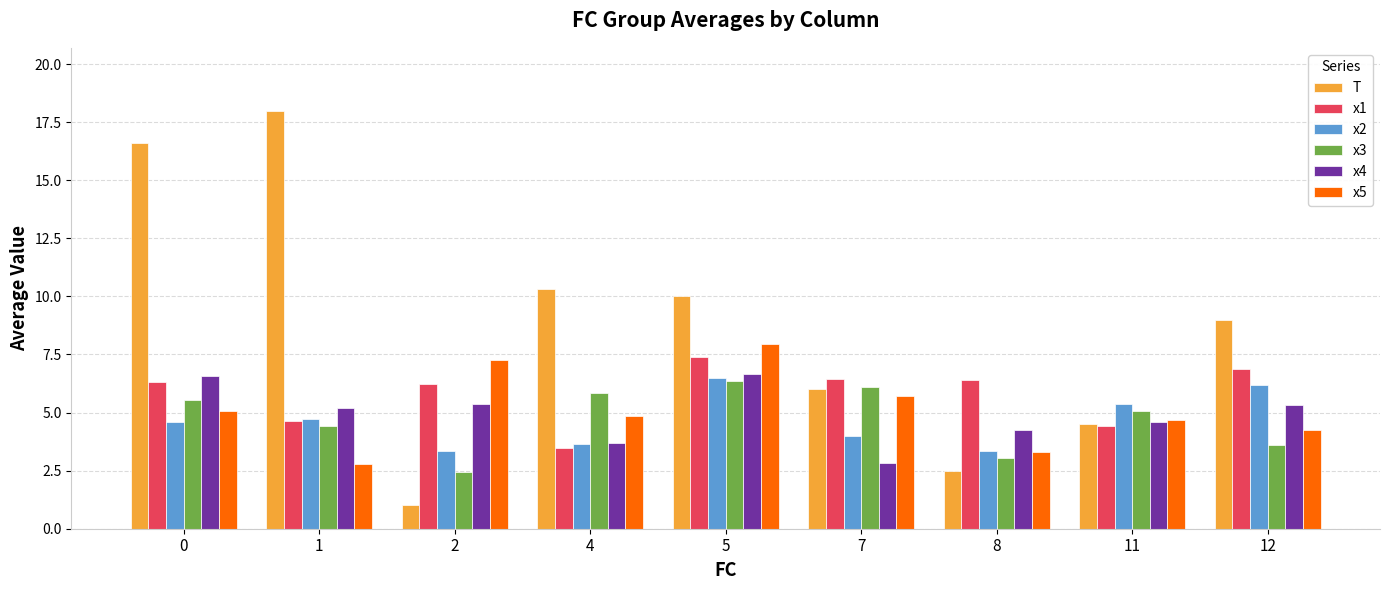

What is the difference between the T values at 7 and 4?

4.3